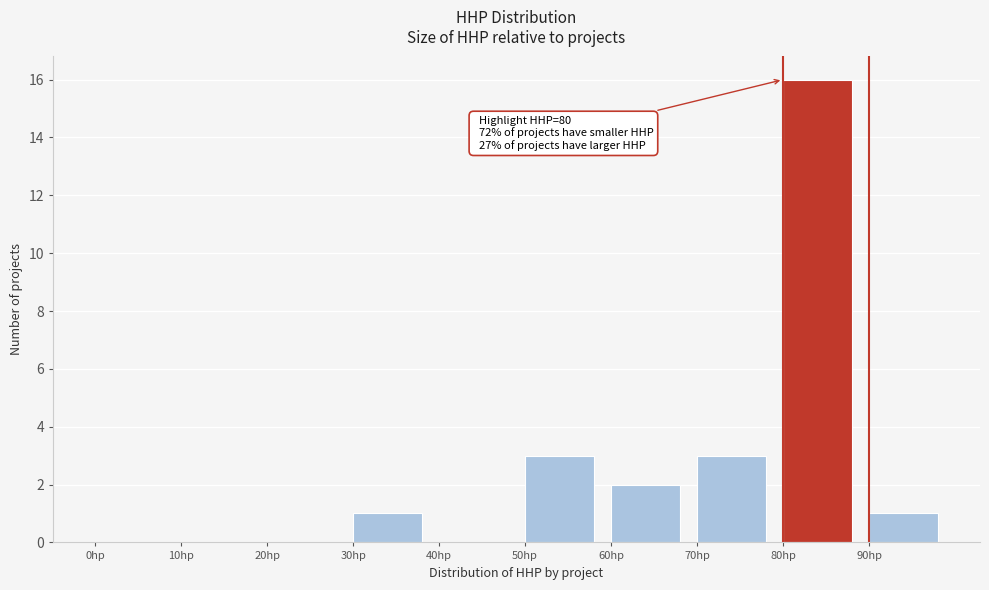

Over which range of the x-axis is the bar tallest?

80 to 90